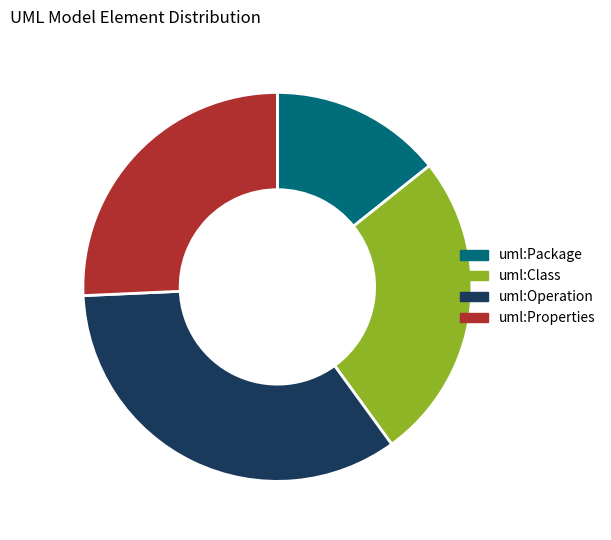

Which slice is the smallest?

uml:Package